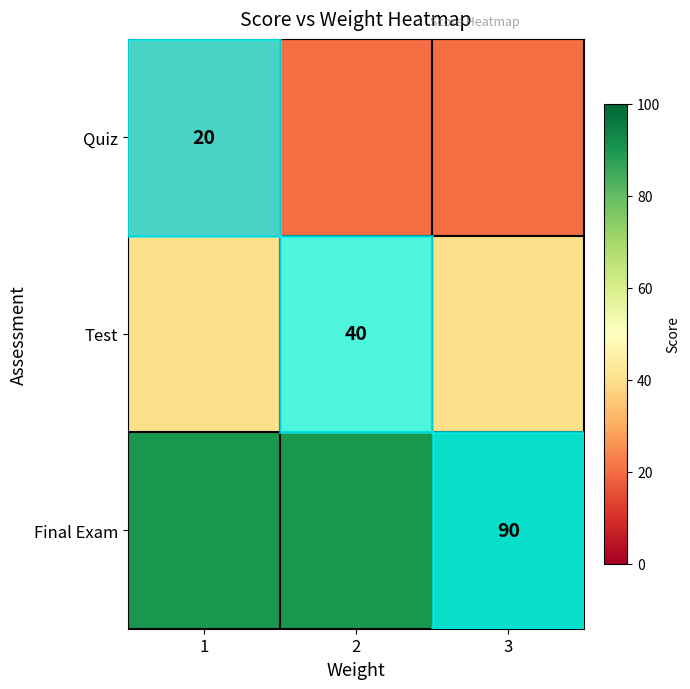

The Quiz series shows 20 at 2. True or false?

True